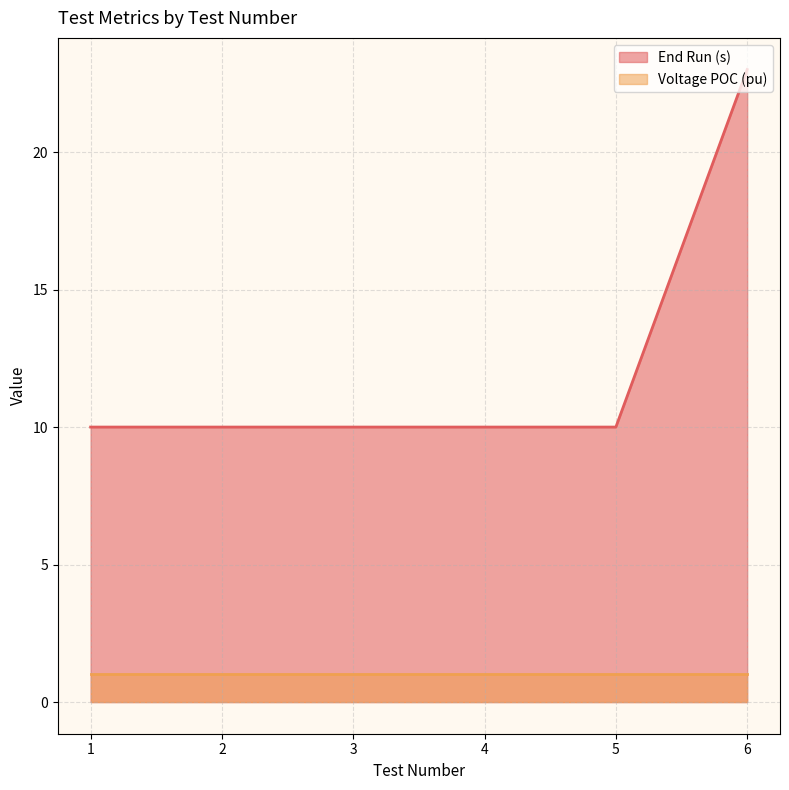

Is the value of Voltage POC (pu) at 1 greater than the value of End Run (s) at 3?

No